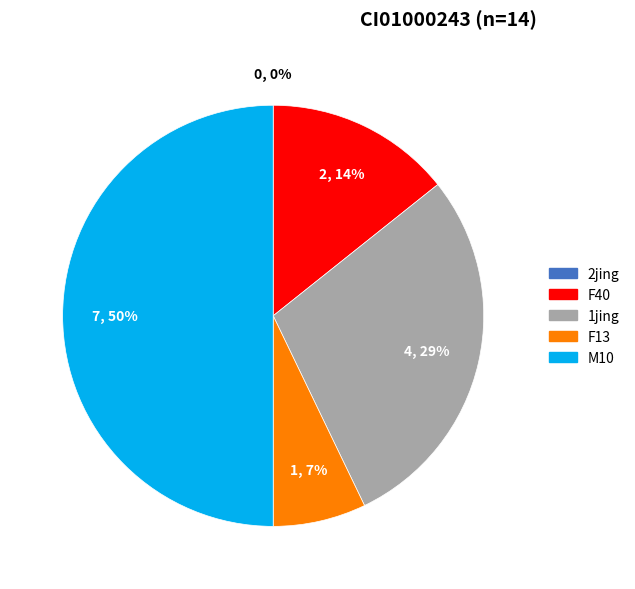

Which category has the biggest portion of the pie?

M10